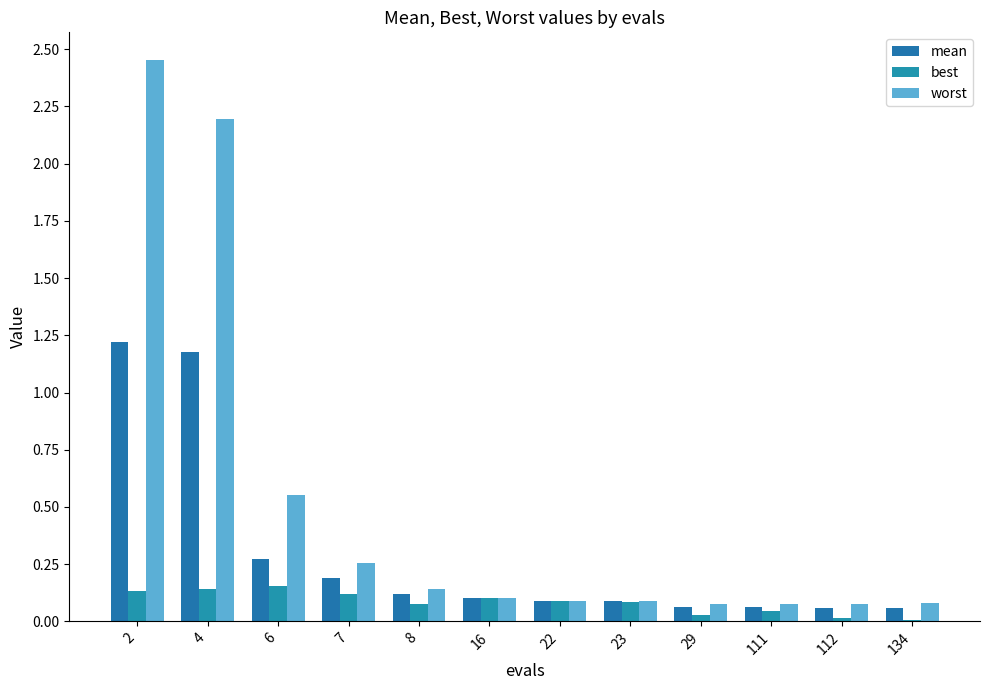

True or false: worst has a value of 0.1 at 111.

False